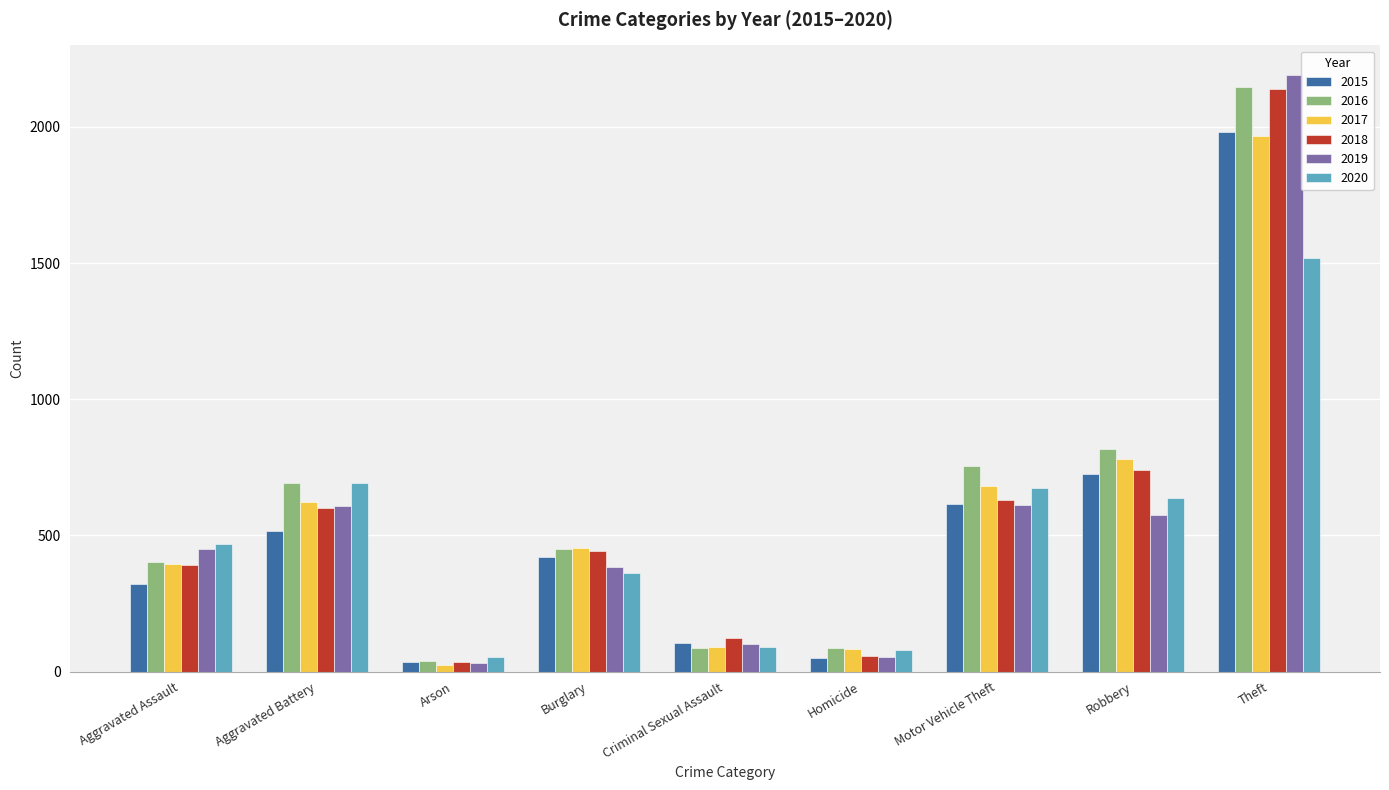

Which series changed the most between Homicide and Theft?

2019